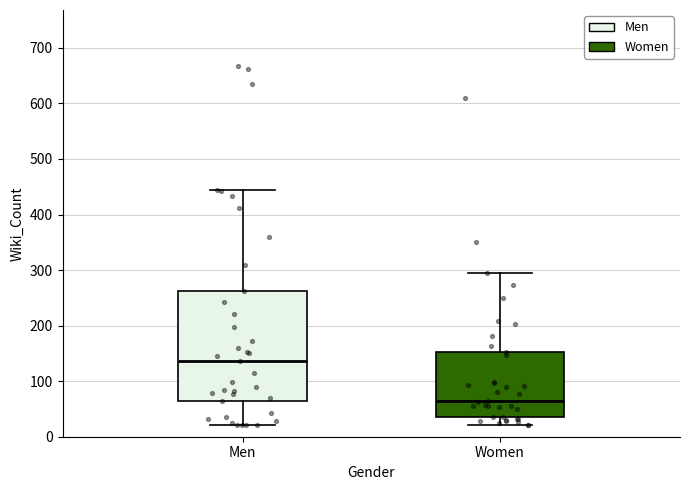

Reading left to right, read every box against the y-axis: the position of its median line, the range the box covers, and the ends of its whiskers. The values are not printed on the chart, so give them approximately, as read against the axis.

Men: median 140, box 60 to 260, whiskers 20 to 440
Women: median 70, box 40 to 150, whiskers 20 to 290